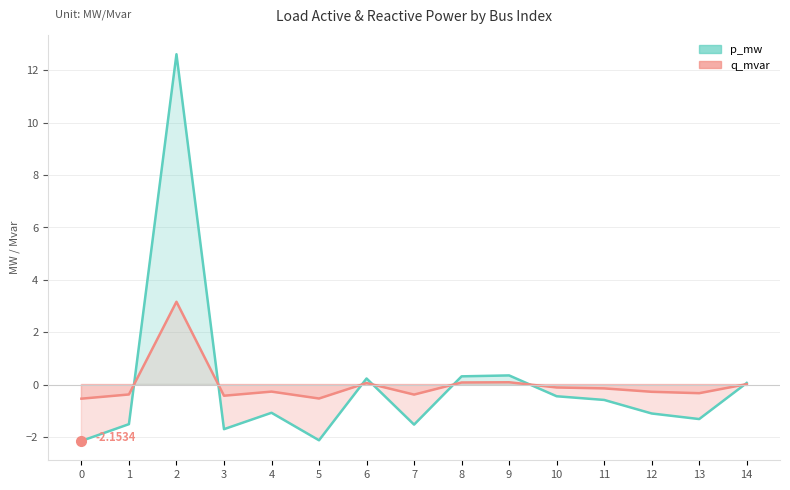

What is the smallest value displayed?

-2.2